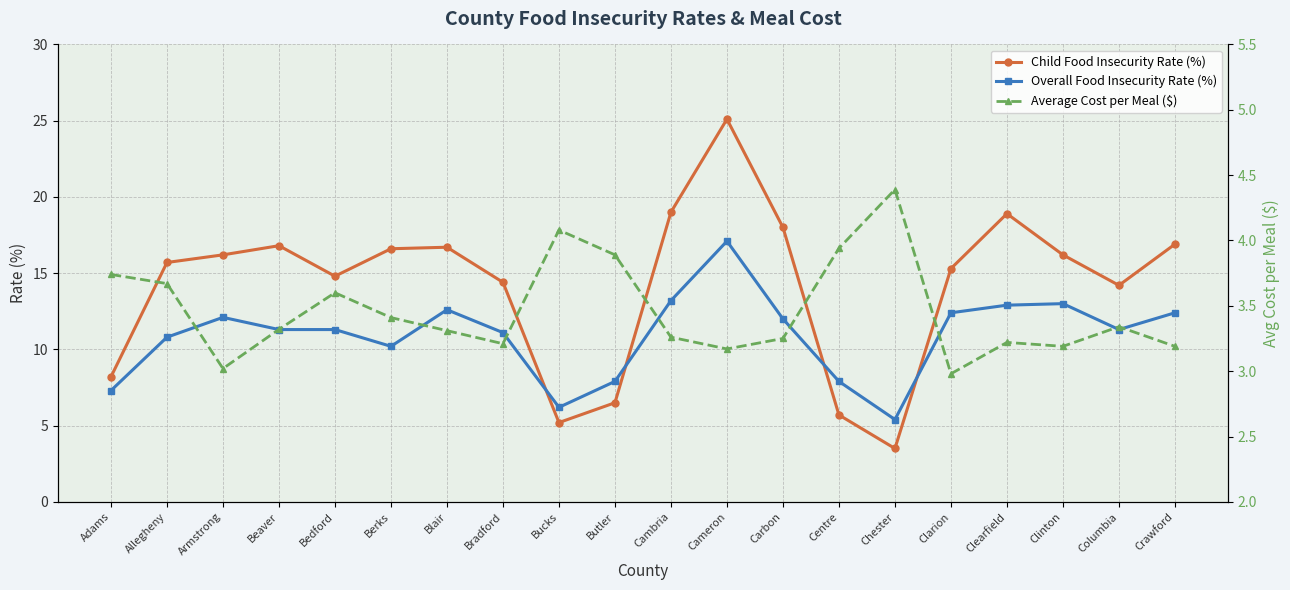

The Child Food Insecurity Rate (%) series shows 16.2 at Clinton. True or false?

True